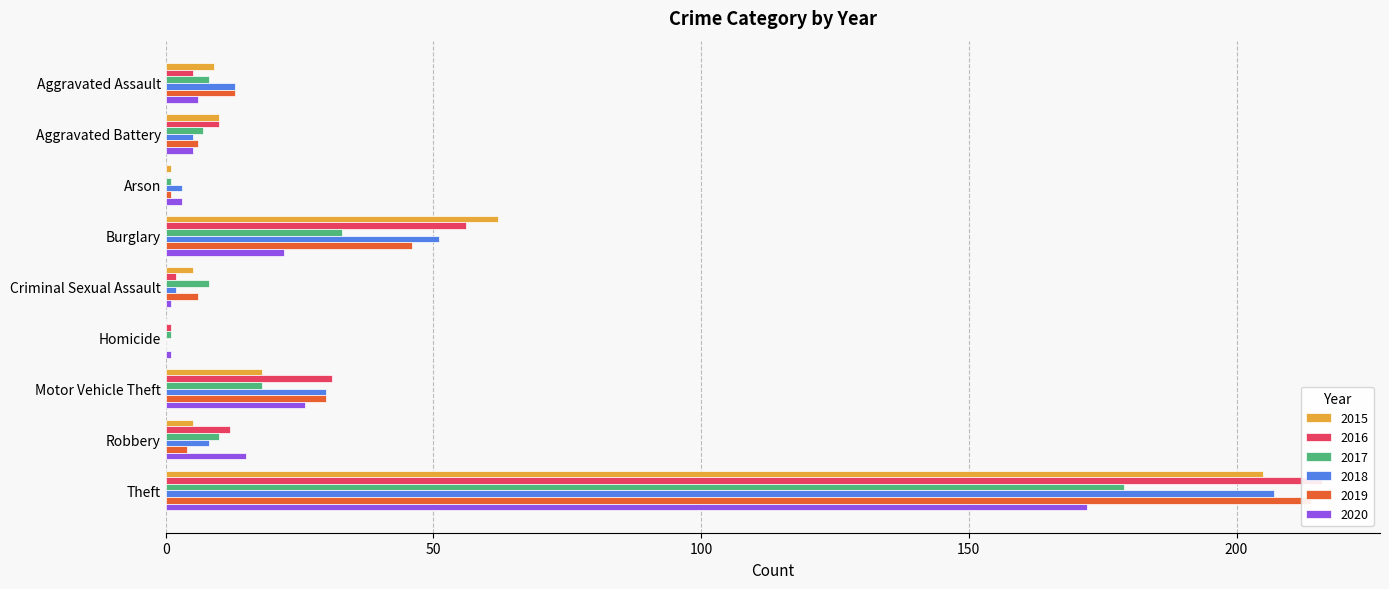

Between Theft and Aggravated Assault, which is larger?

Theft